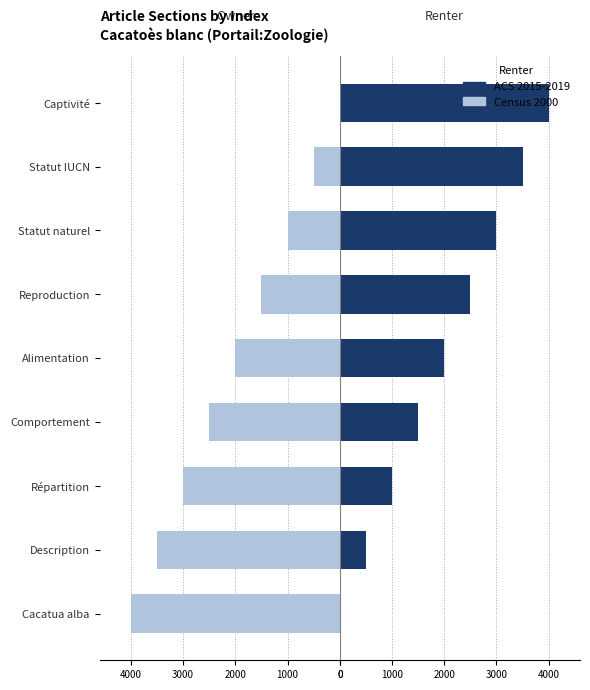

Reading left to right, extract all data points from this chart.

Census 2000: -4000	-3500	-3000	-2500	-2000	-1500	-1000	-500	0
ACS 2015-2019: 0	500	1000	1500	2000	2500	3000	3500	4000